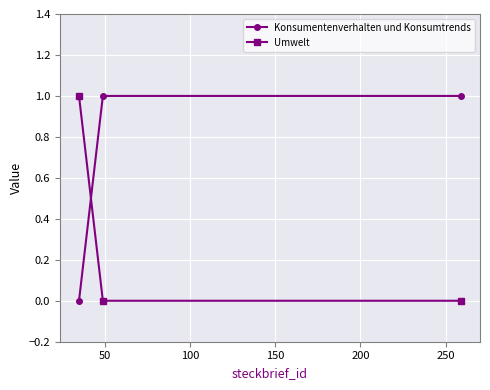

Count the Umwelt values in the range 0 to 1.

3